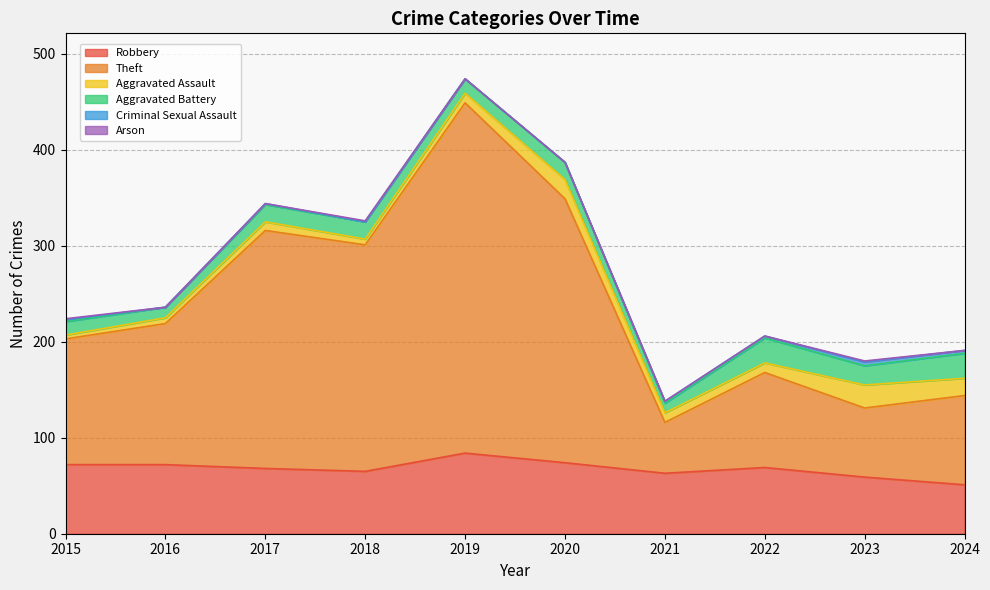

Which label corresponds to the largest value in the chart?

2019